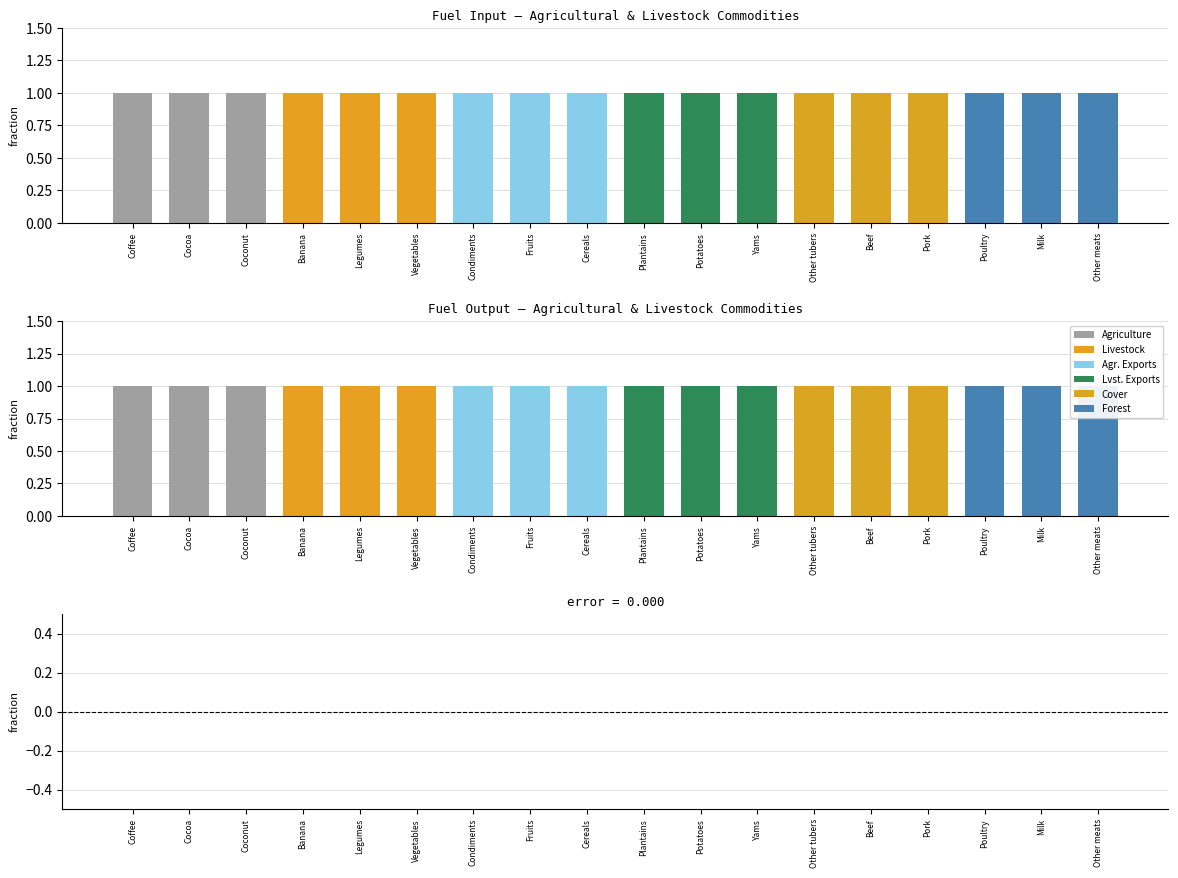

Between Yams and Beef, which series saw the biggest shift?

Value.Fuel.I